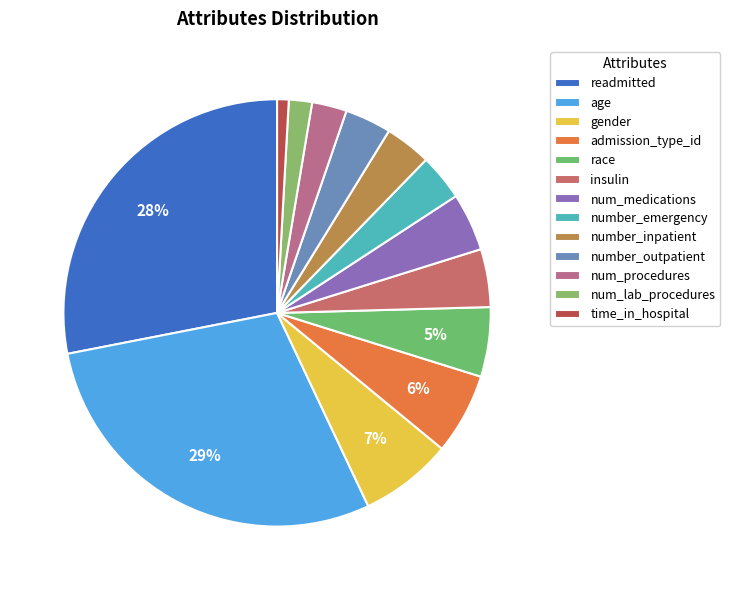

Combined, what portion of the pie is number_emergency and age?

32.5%